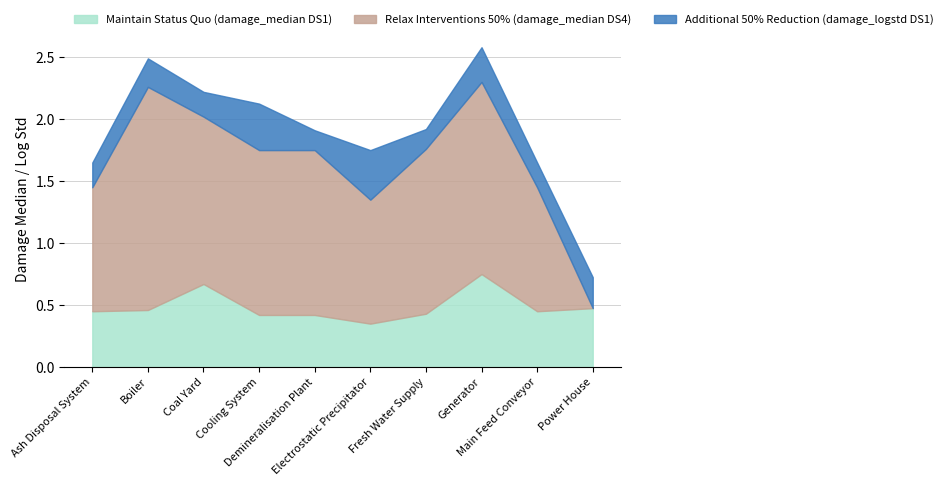

At how many categories does at least one series exceed 0?

10